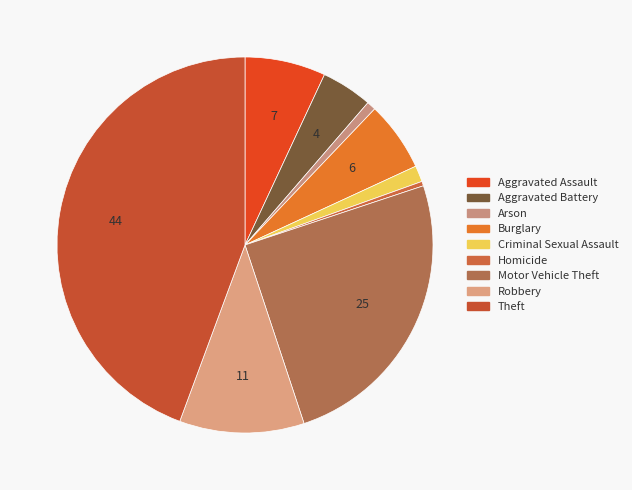

To the nearest percent, what is the difference between the Criminal Sexual Assault and Robbery slice percentages?

9%